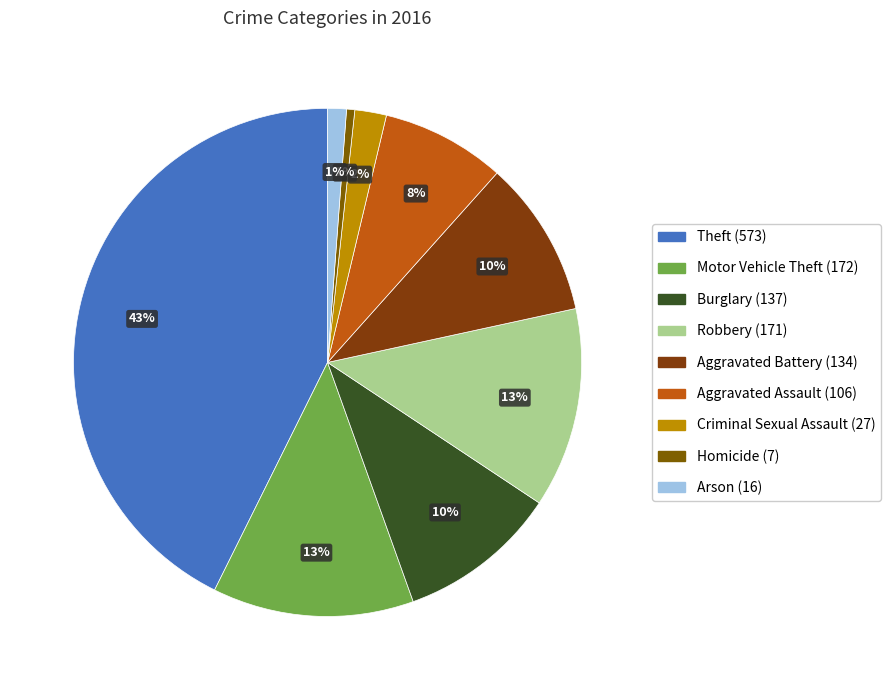

Which slice is the smallest?

Homicide (7)